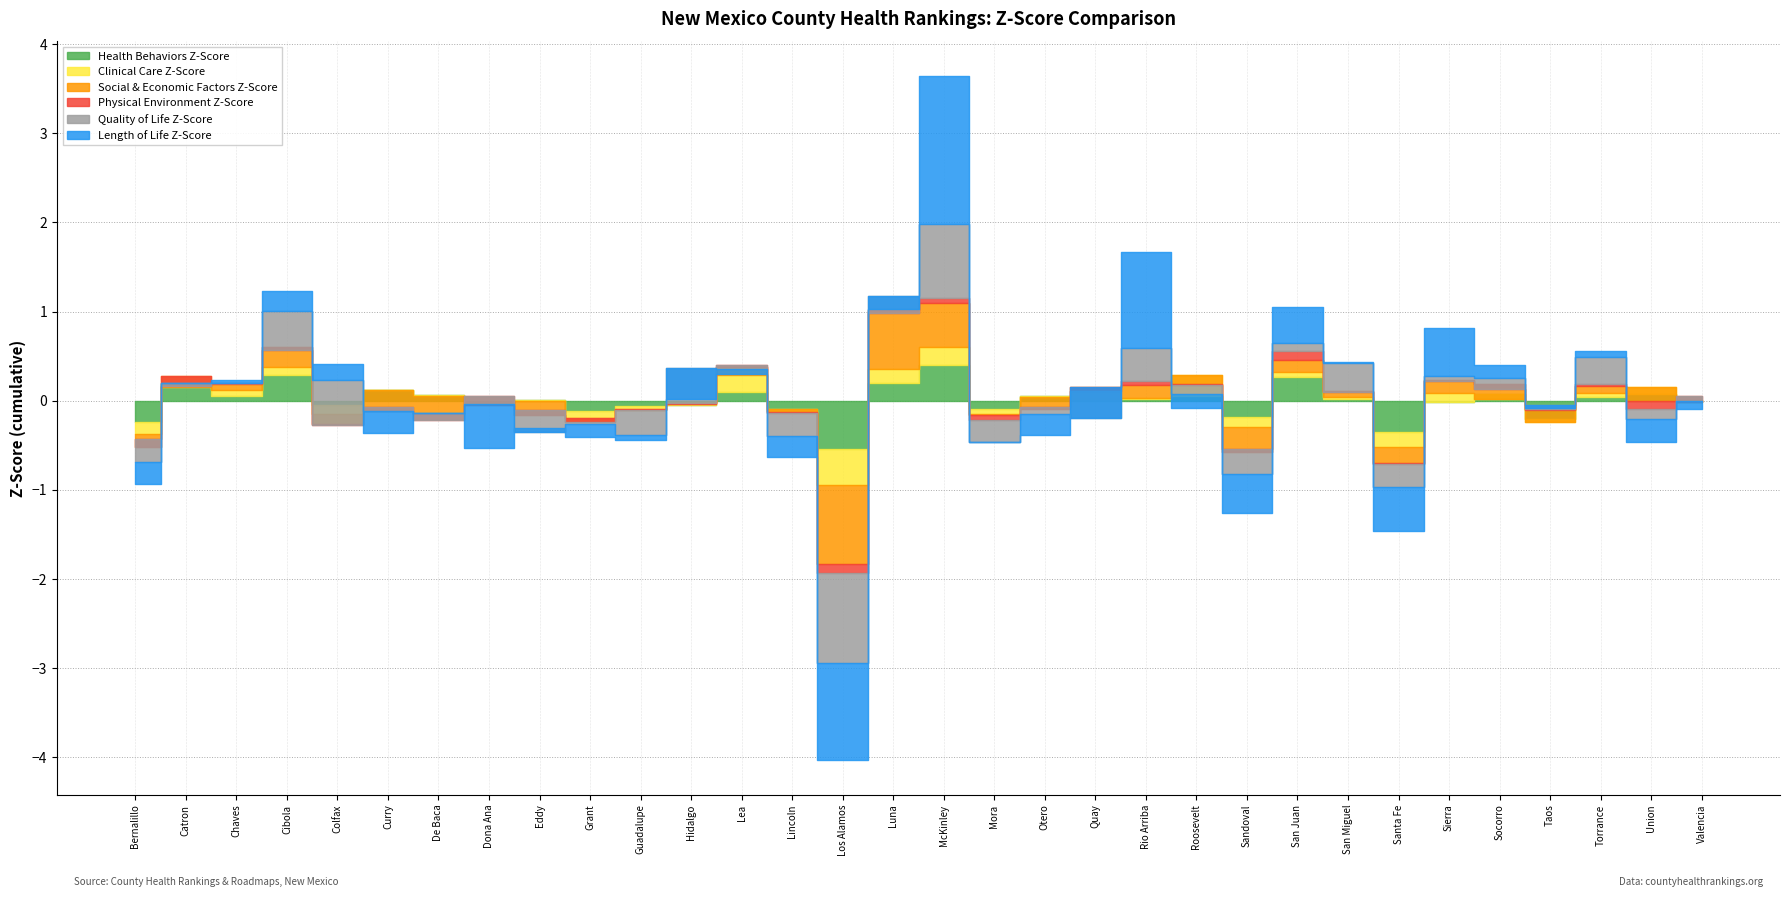

Between Bernalillo and Chaves, which series saw the biggest shift?

Health Behaviors Z-Score